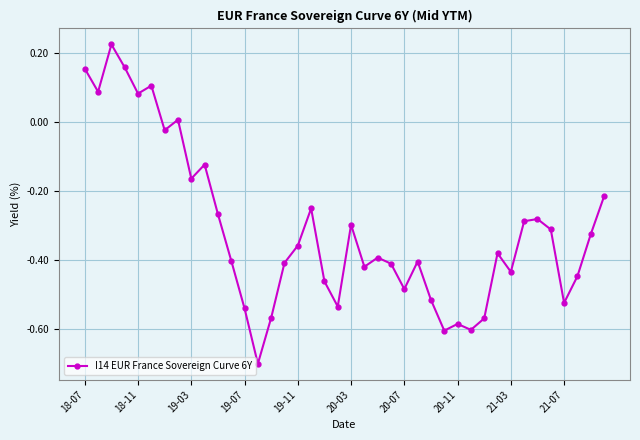

True or false: there are more than 2 points higher than both neighbors.

True